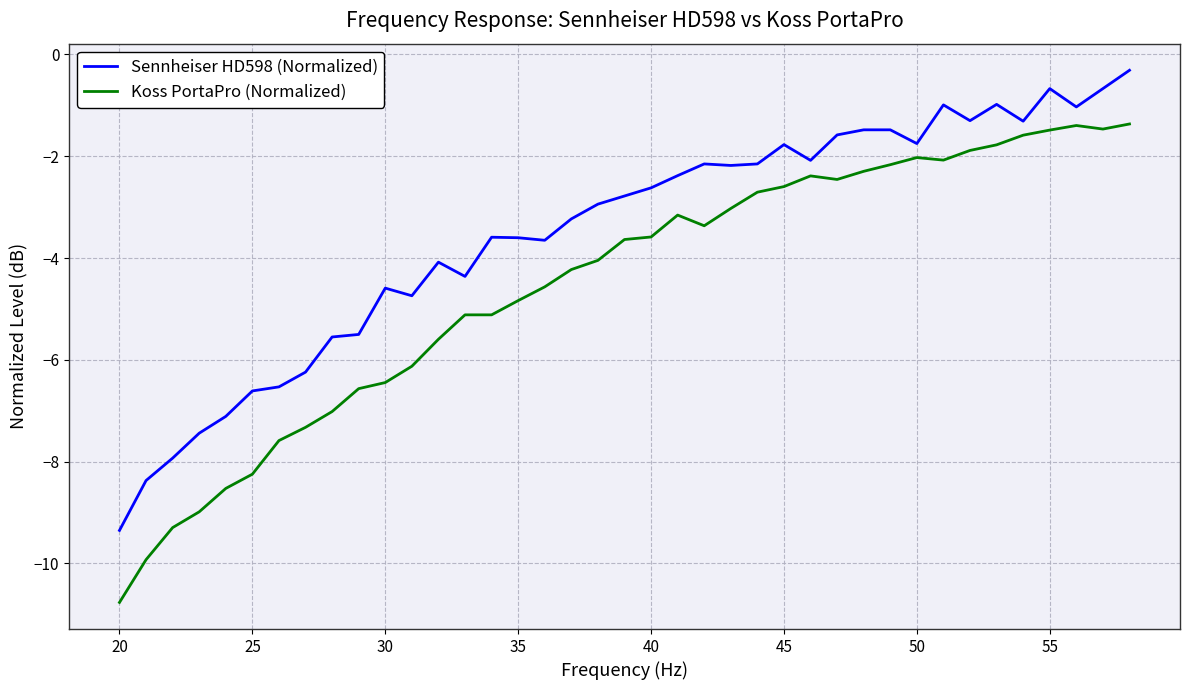

True or false: Koss PortaPro (Normalized) and Sennheiser HD598 (Normalized) intersect in this chart.

False